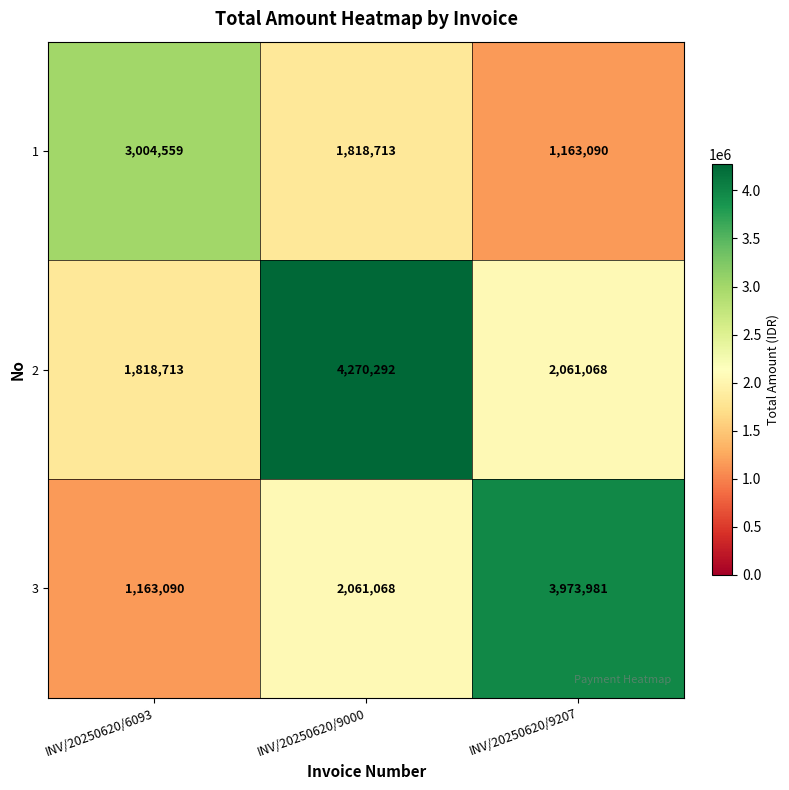

What is the maximum value shown in the chart?

4270292